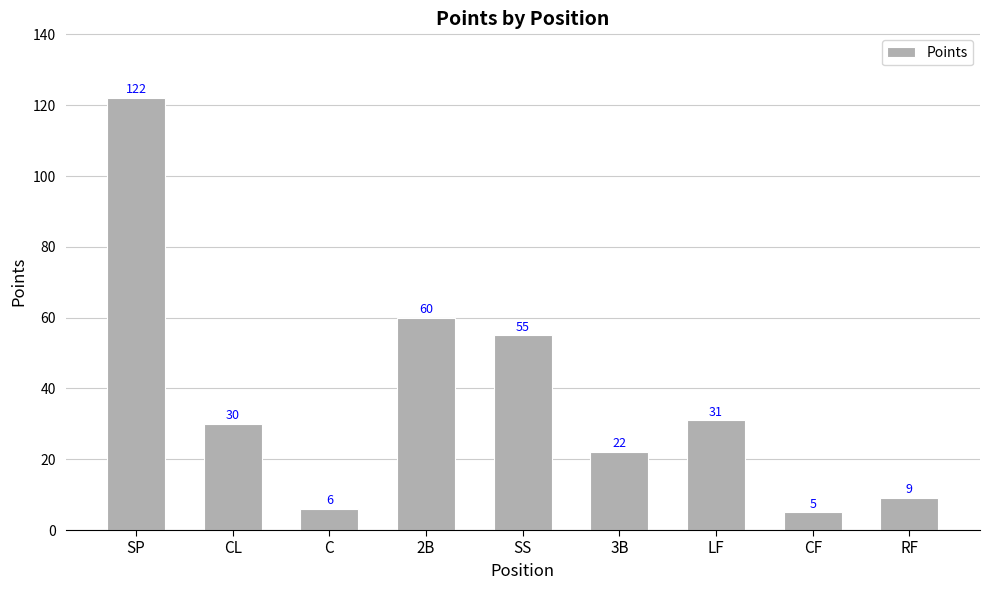

What is the value of the 9th bar from the left?

9